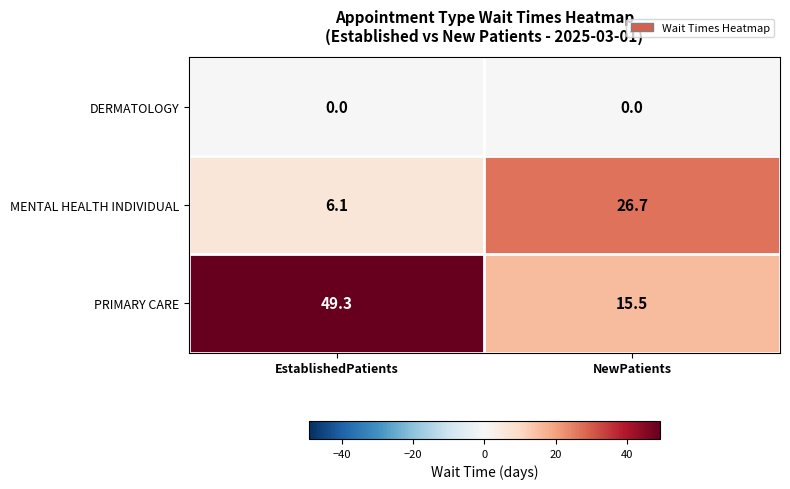

What is the spread (max minus min) of values at NewPatients?

26.7